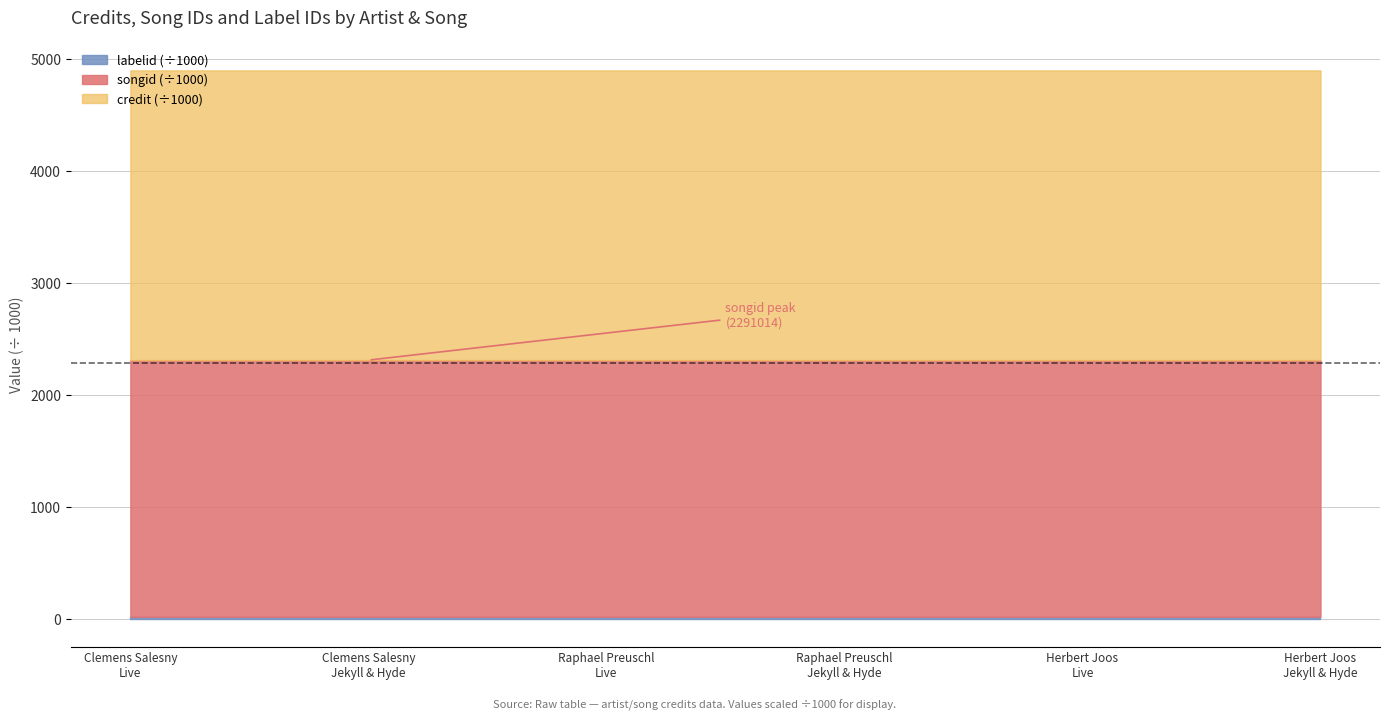

Does the chart display data point markers on the line(s)?

No